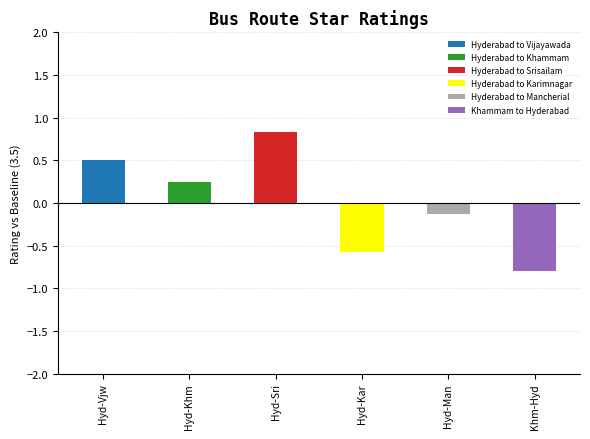

What is the change in value from Hyd-Man to Khm-Hyd?

-0.7